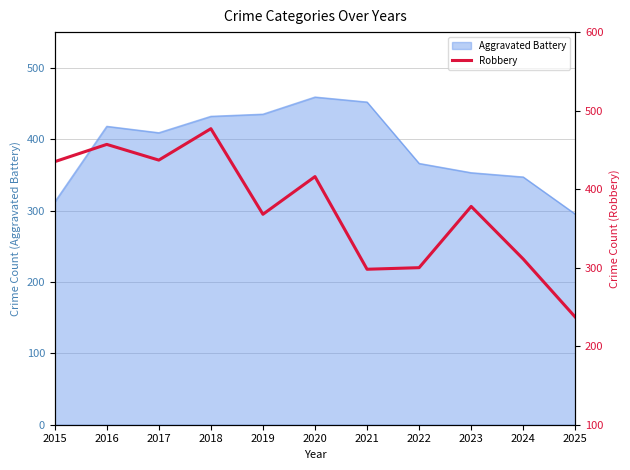

Between 2025 and 2018, which is larger?

2018